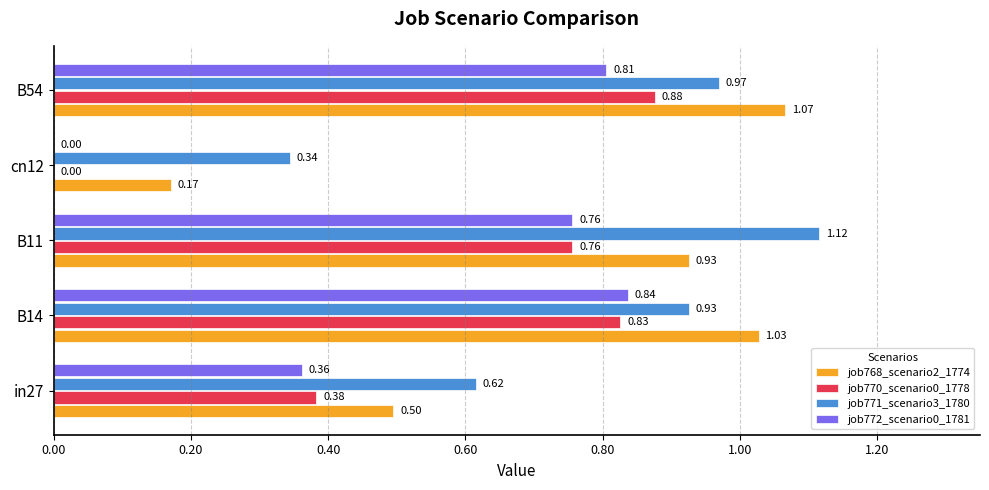

Which series changed the most between cn12 and B54?

job768_scenario2_1774